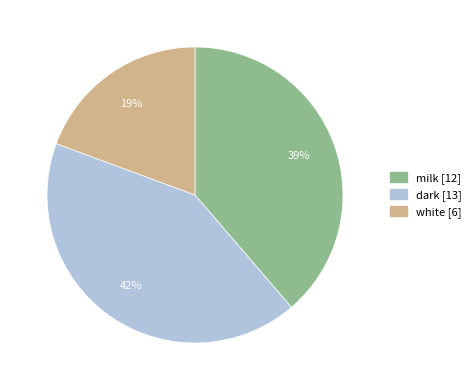

To the nearest percent, what percentage of the pie is milk?

39%